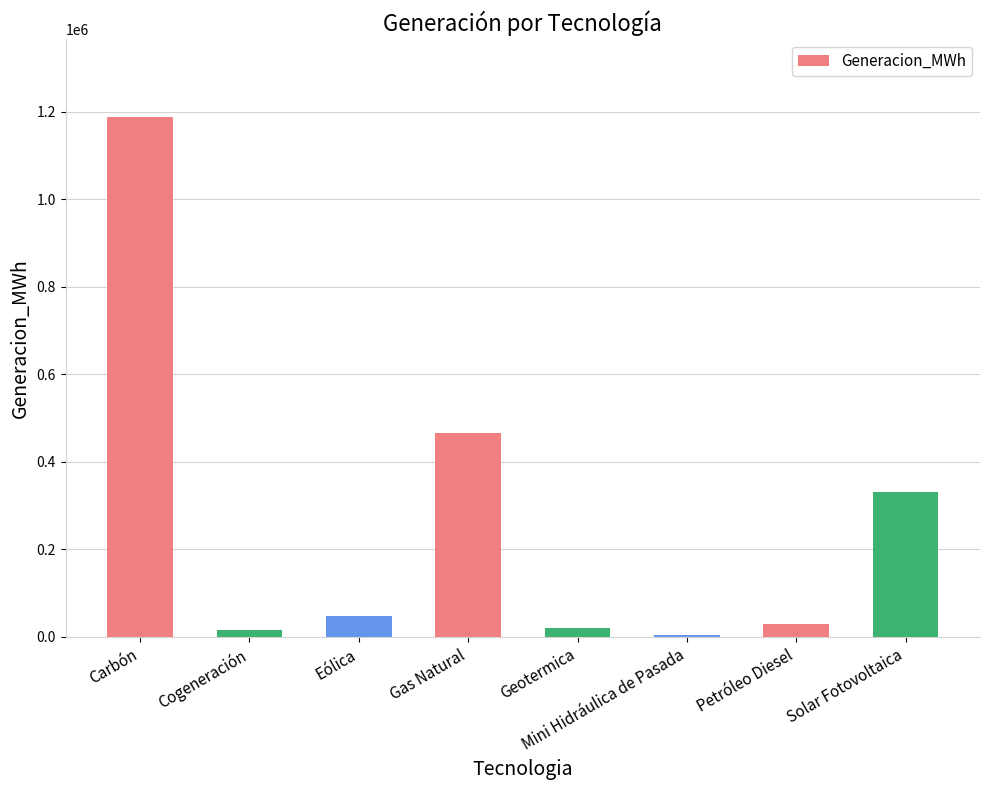

Which label corresponds to the largest value in the chart?

Carbón